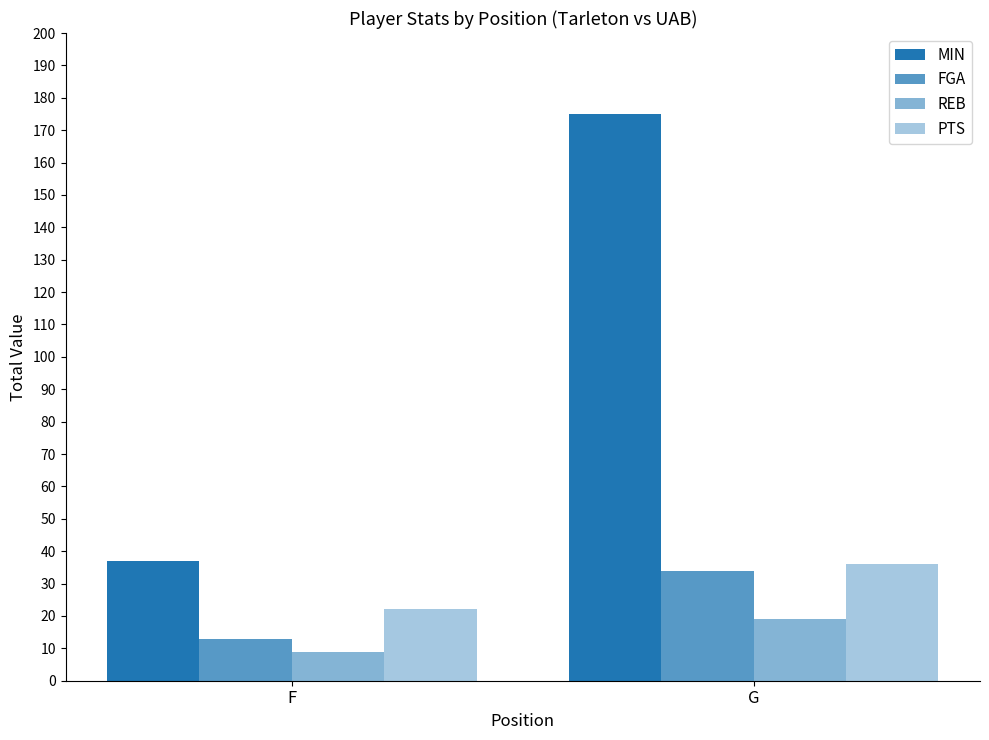

Are the bars grouped side by side (vs. stacked)?

Yes